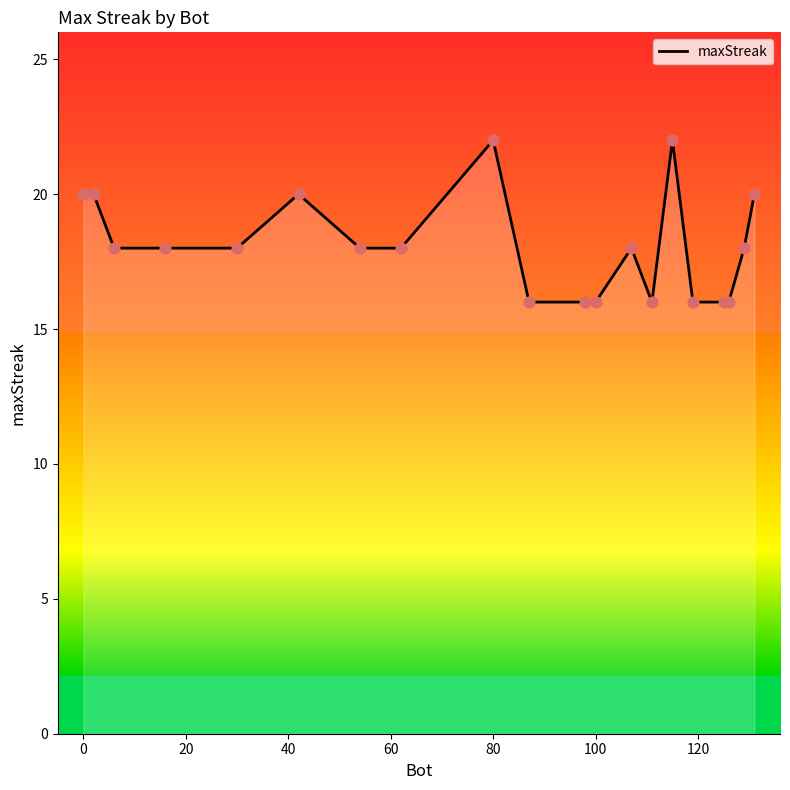

What is the minimum value shown in the chart?

16